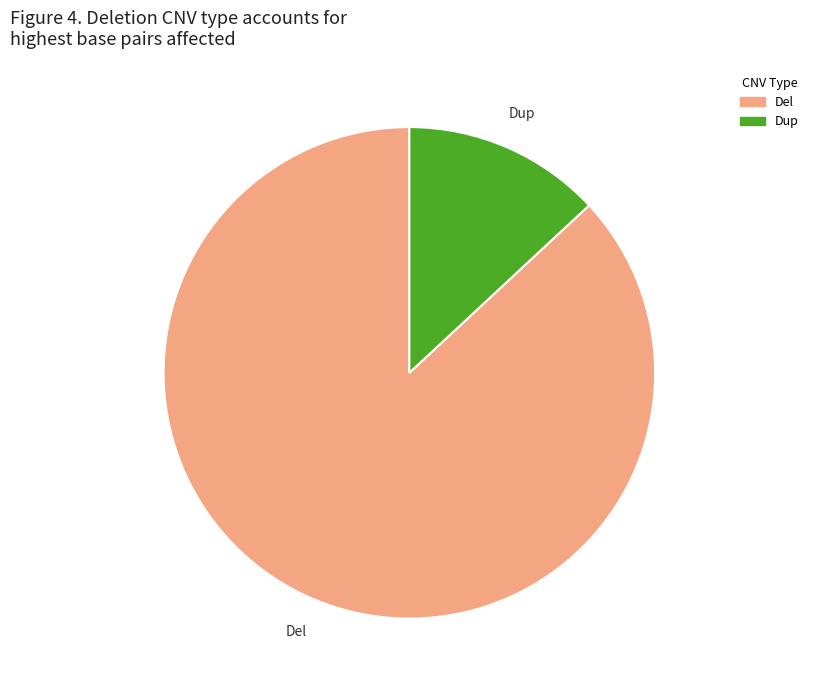

Which category accounts for the majority?

Del